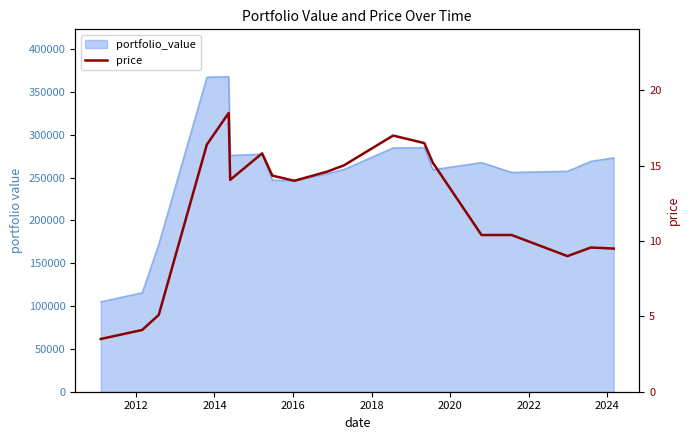

Is it true that the value at 2014 is 7.5?

False